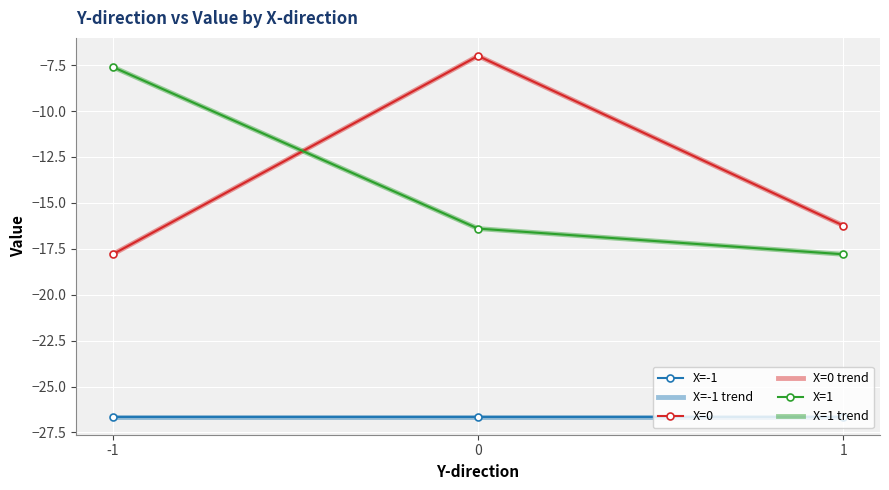

Reading left to right, extract all data points from this chart.

X=-1: -26.6	-26.6	-26.6
X=-1 trend: -26.6	-26.6	-26.6
X=0: -17.8	-7.0	-16.2
X=0 trend: -17.8	-7.0	-16.2
X=1: -7.6	-16.4	-17.8
X=1 trend: -7.6	-16.4	-17.8